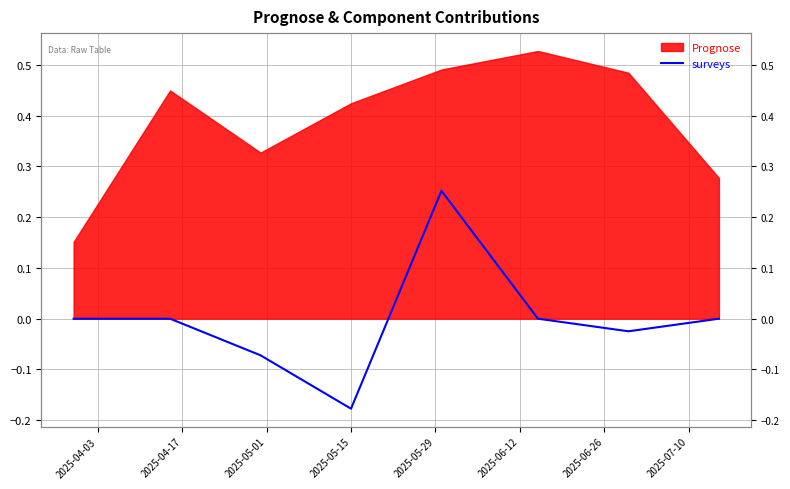

What is the difference between the second highest and minimum values?

0.2